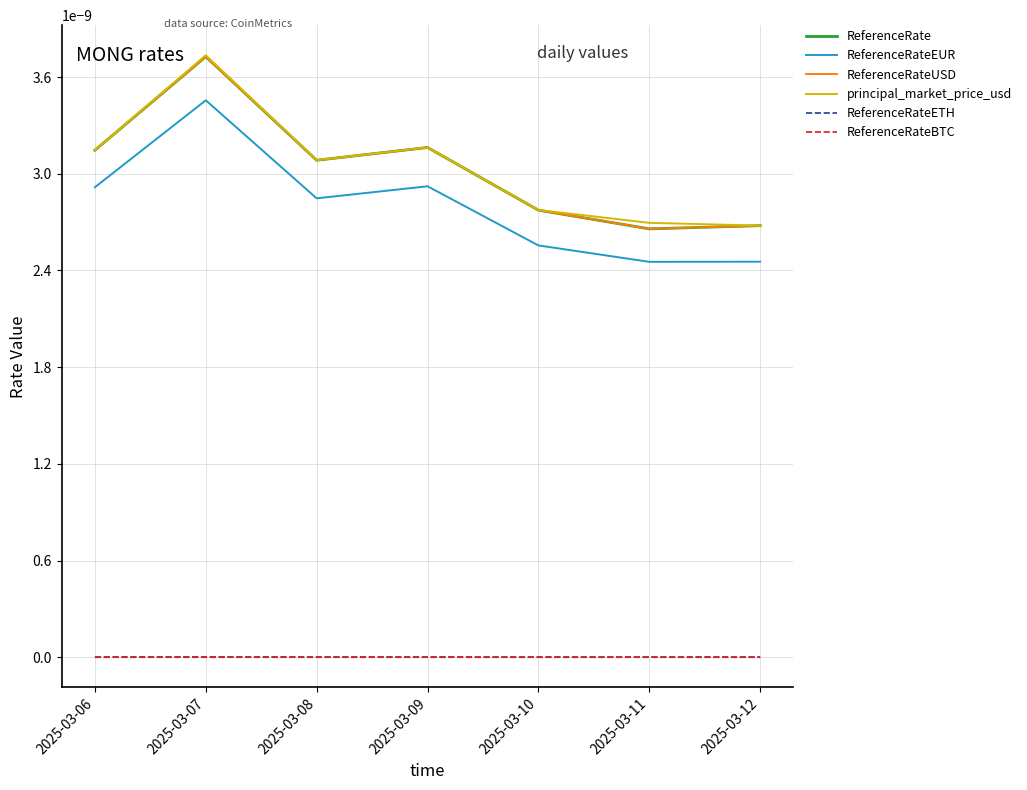

Does the chart have visible grid lines?

Yes